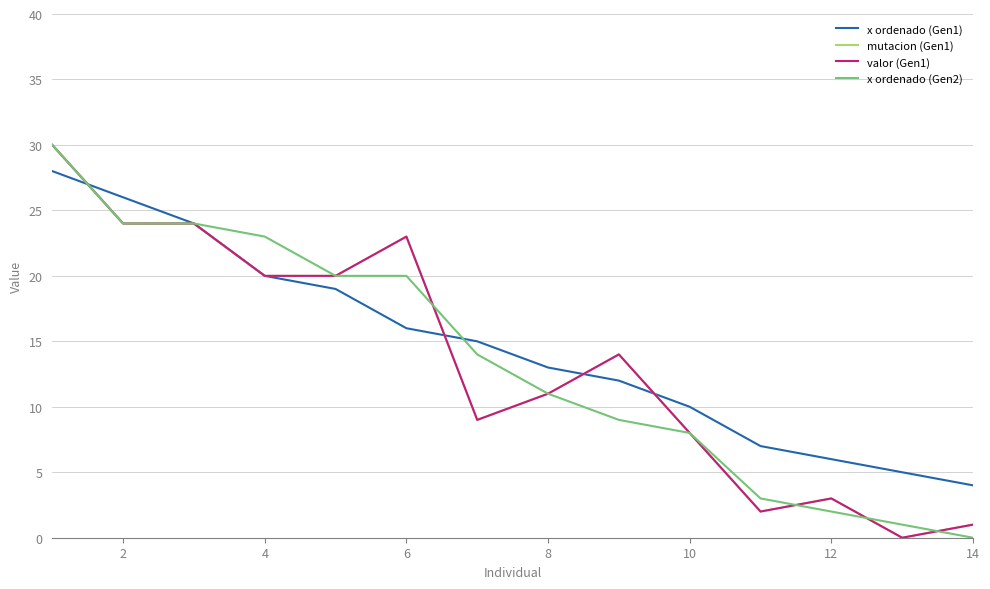

How many data points in x ordenado (Gen2) are less than 14?

7